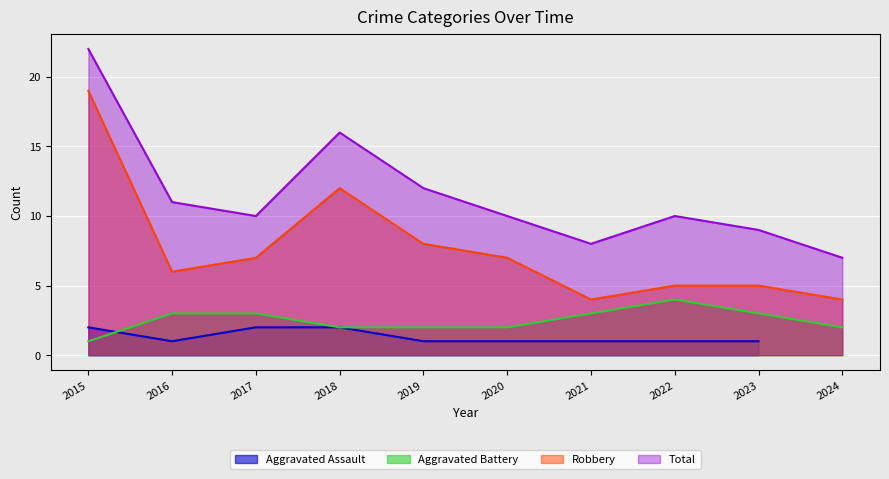

The Aggravated Battery series shows 6 at 2022. True or false?

False